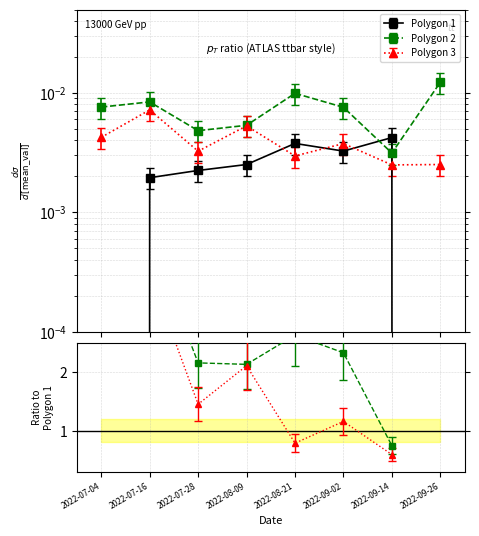

Which series has the largest total across all categories?

Polygon 2